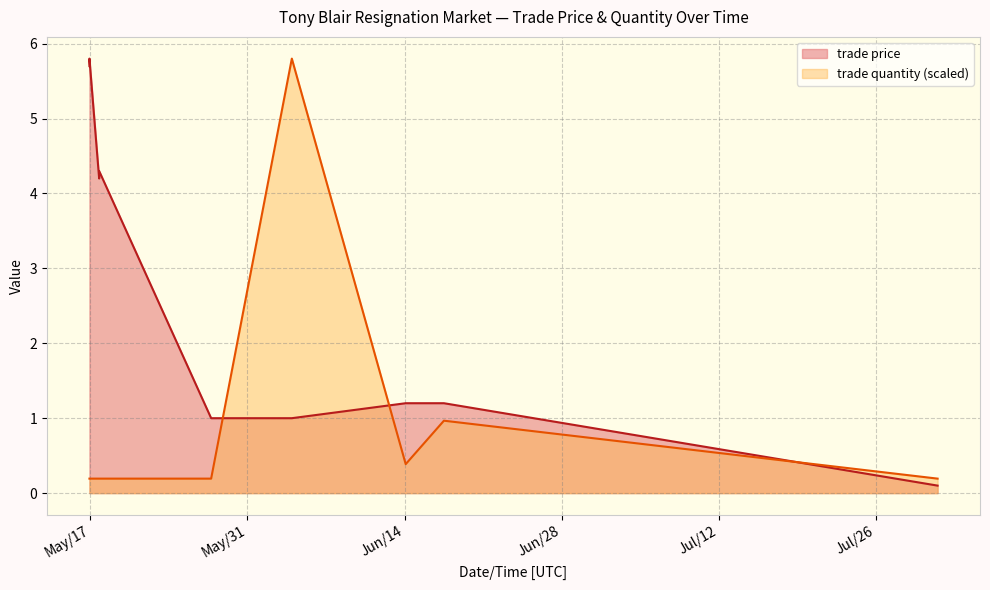

At which category does trade price reach its first local valley?

May/17/2005 18:34:32